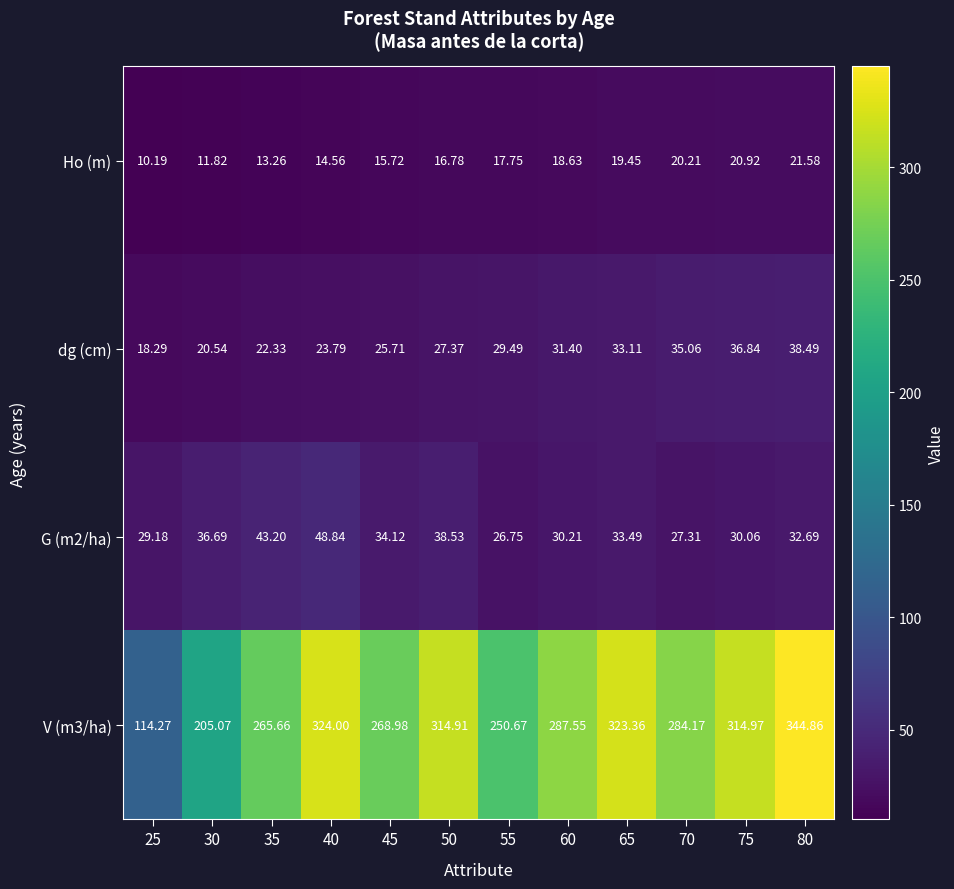

At which category is the sum across all series the highest?

80